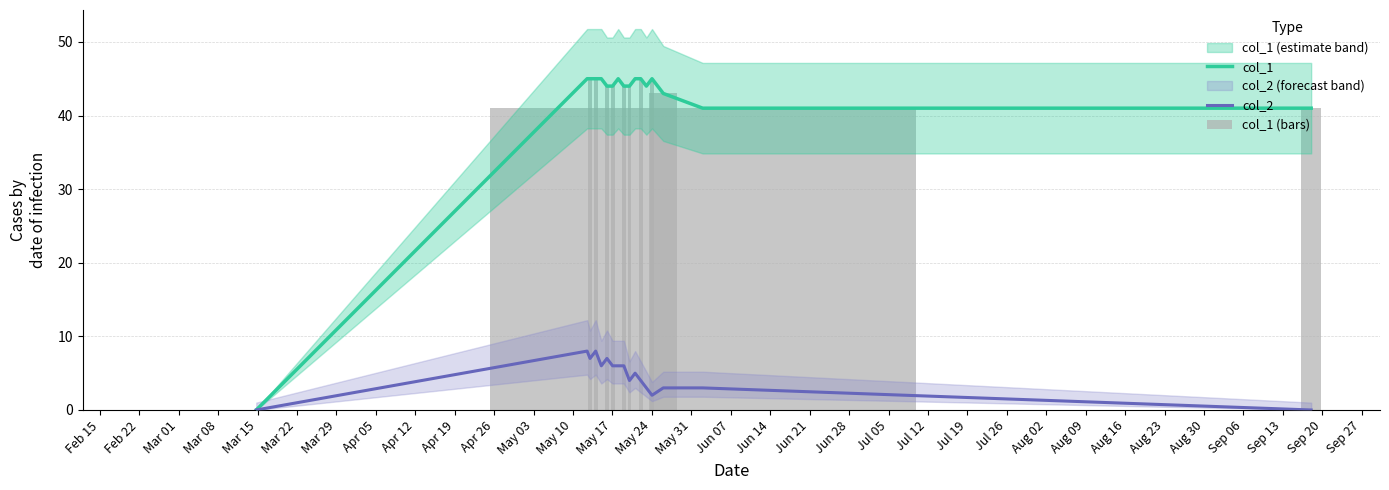

What is the difference between the second highest and second lowest values in the col_2 series?

8